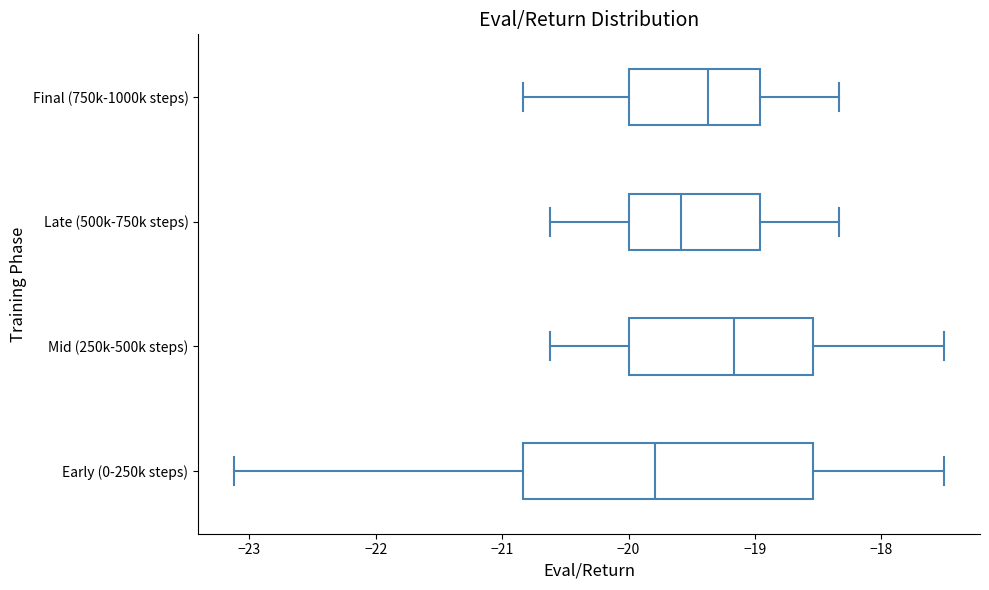

Which box's median line is the furthest to the left?

Early (0-250k steps)